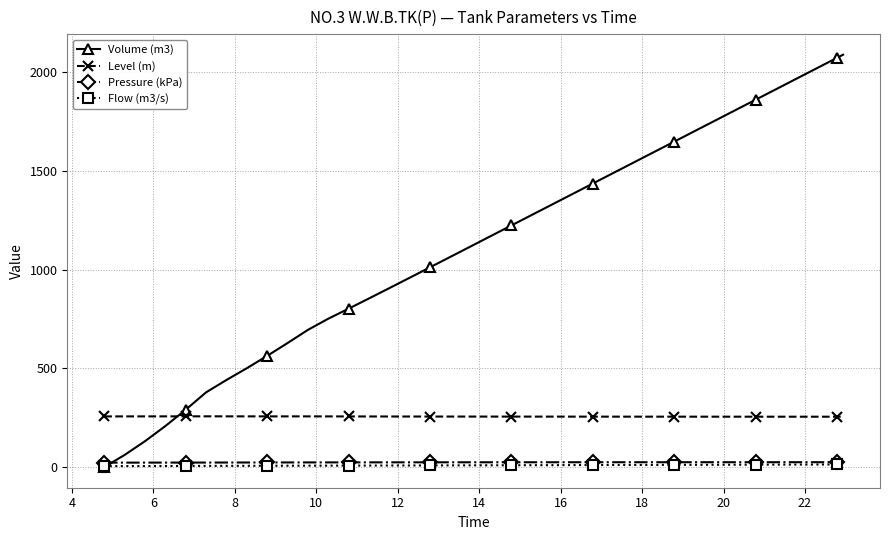

True or false: Level (m) and Pressure (kPa) cross at least once.

False